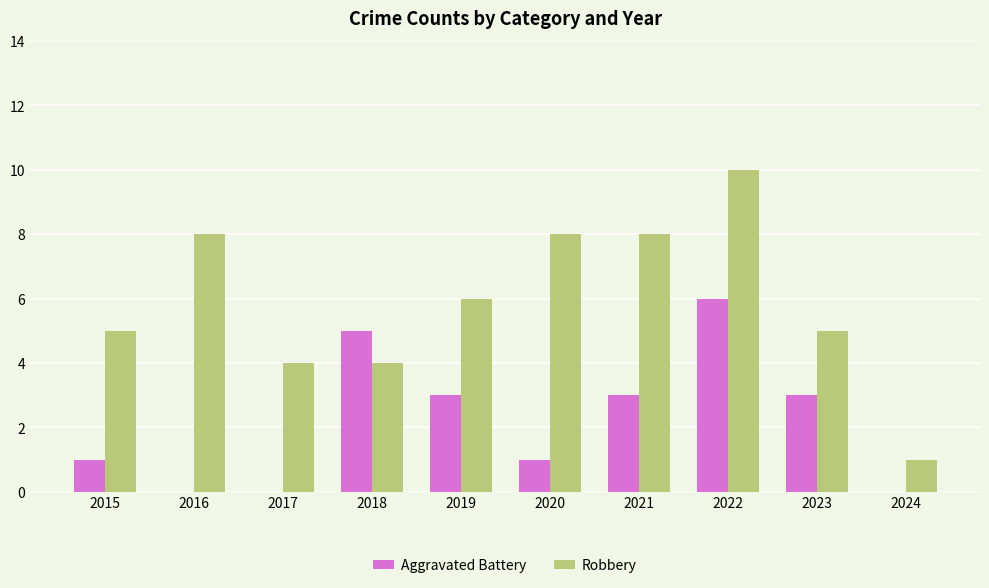

At which category does the chart reach its peak across all series?

2022